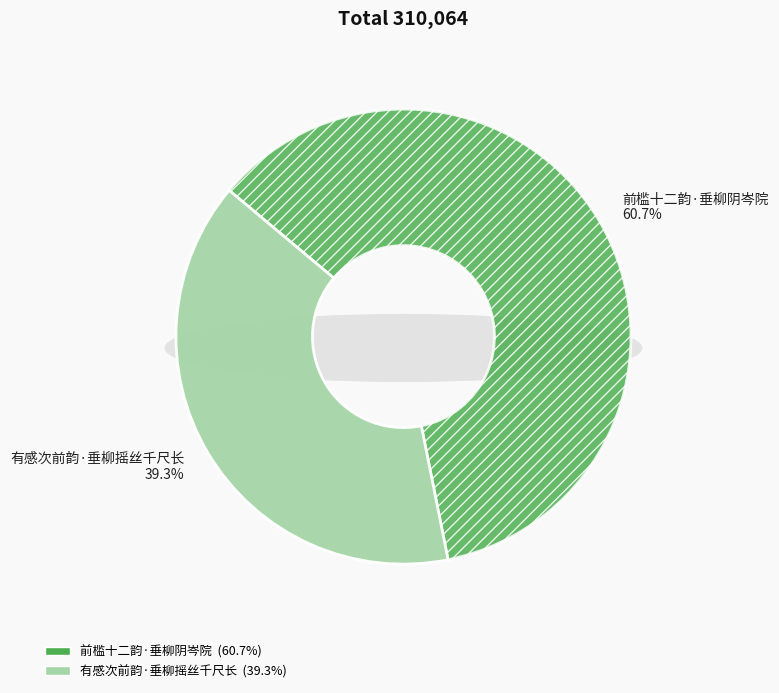

True or false: 有感次前韵·垂柳摇丝千尺长 accounts for 39% of the total.

True